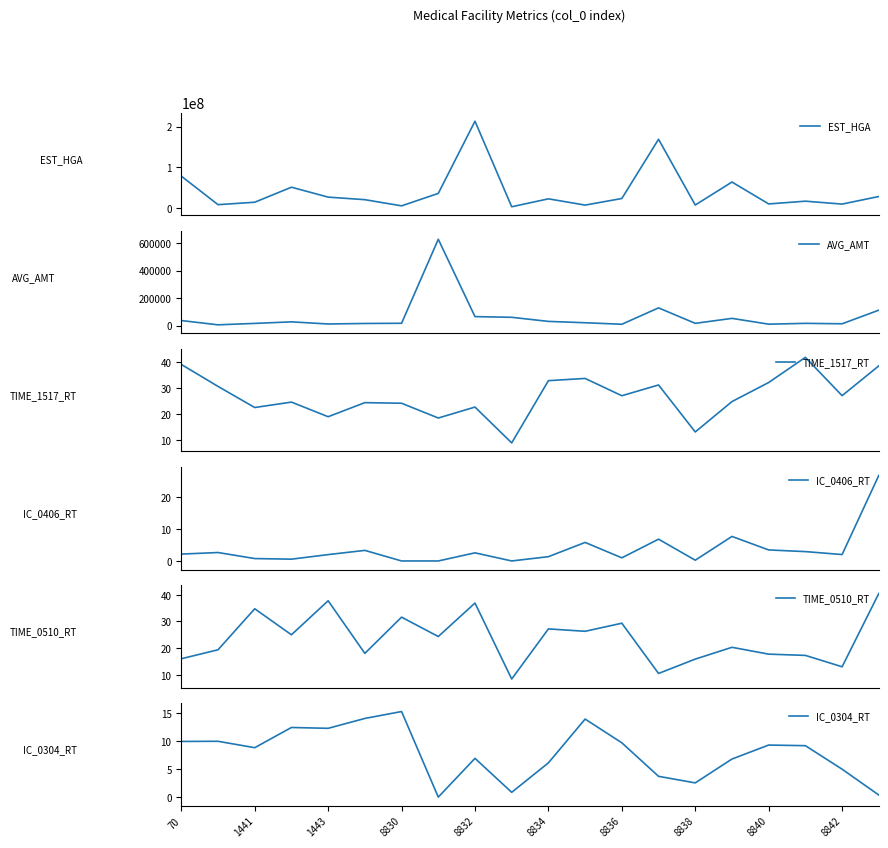

How many categories are shown in the chart?

20